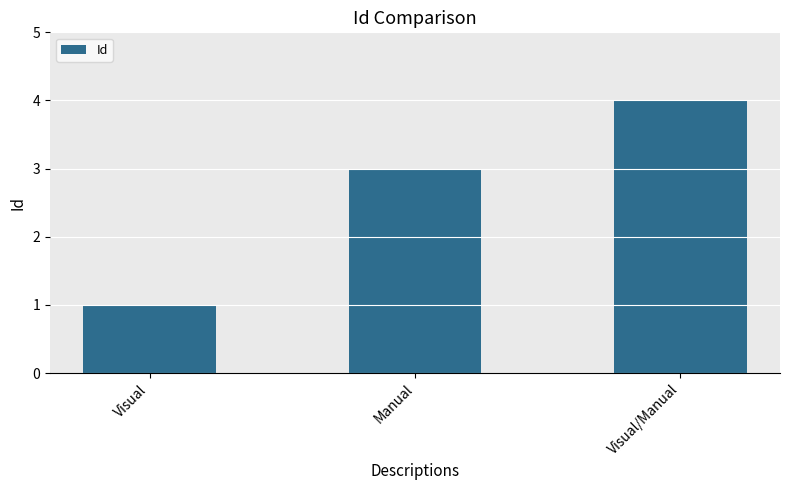

The value at Manual is 1. True or false?

False